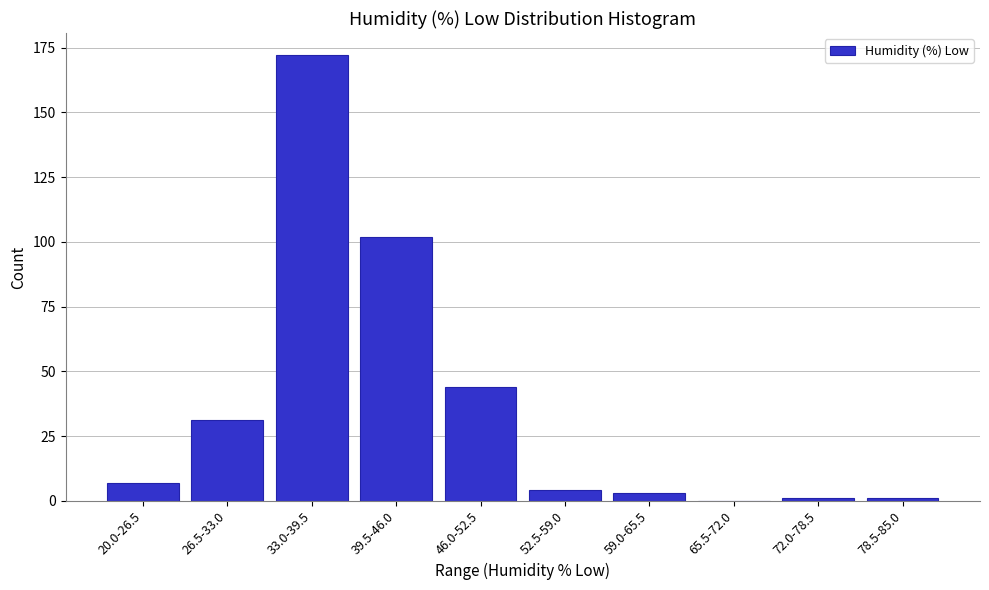

Reading right to left, extract all data points from this chart.

78.5-85.0=1	72.0-78.5=1	65.5-72.0=0	59.0-65.5=3	52.5-59.0=4	46.0-52.5=44	39.5-46.0=102	33.0-39.5=172	26.5-33.0=31	20.0-26.5=7